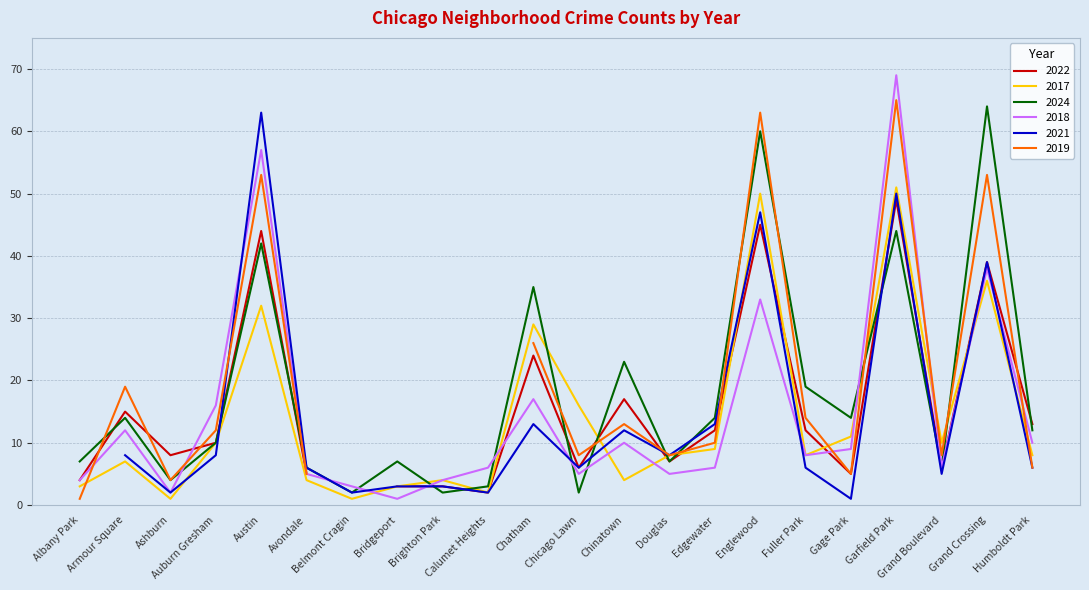

At which label is 2017 closest to 26?

Chatham